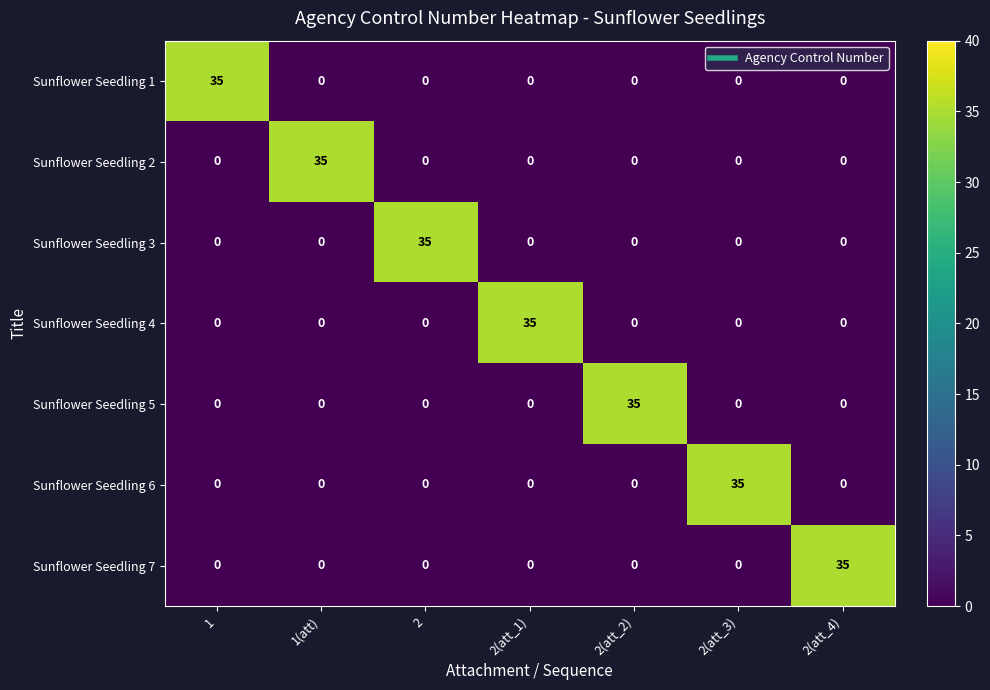

What is the average value of the Sunflower Seedling 3 series?

5